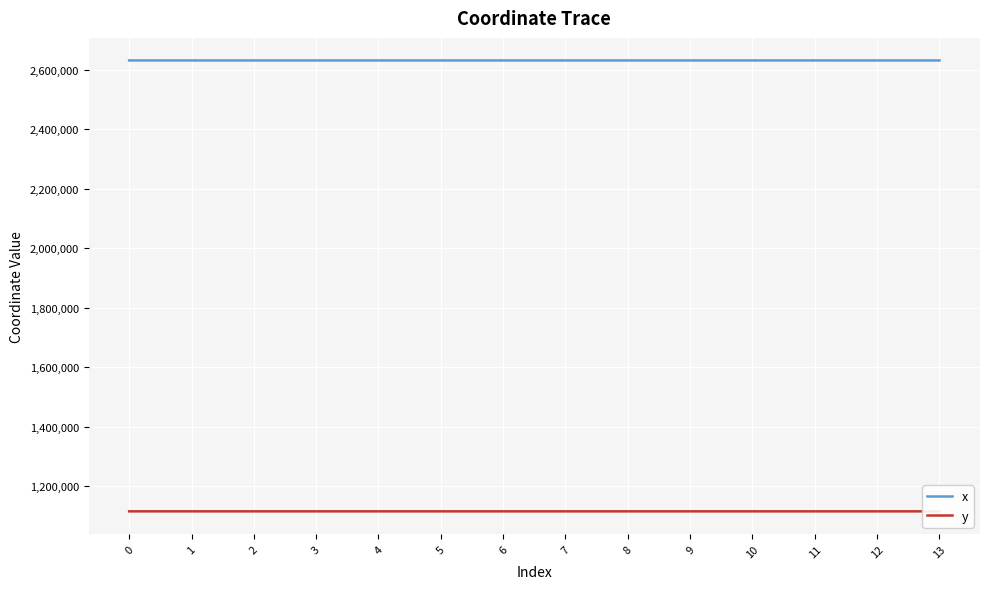

How many series are shown in this chart?

2